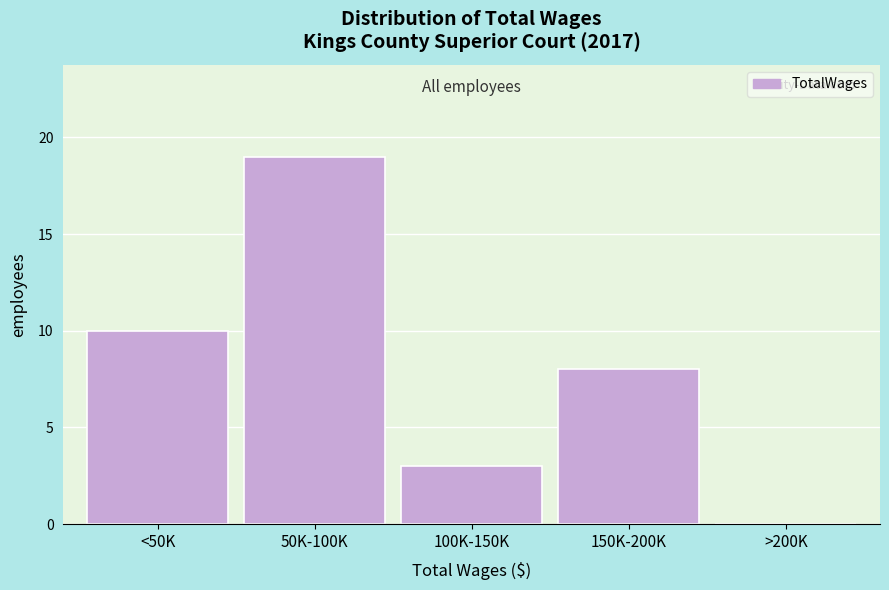

Reading left to right, extract all data points from this chart.

<50K=10	50K-100K=19	100K-150K=3	150K-200K=8	>200K=0